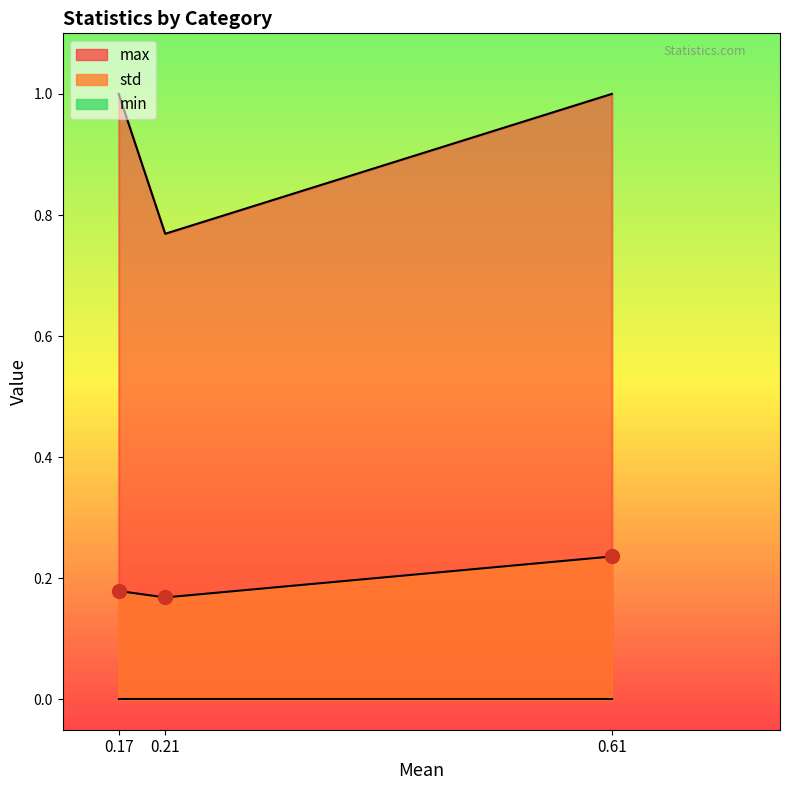

What is the value of the max point at the 1st from the left?

1.0